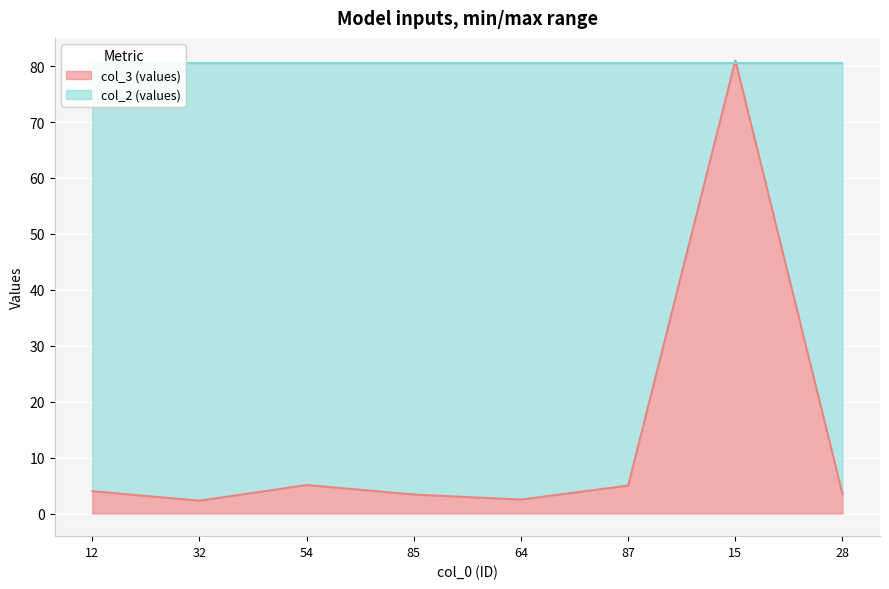

Does the chart display data point markers on the line(s)?

No